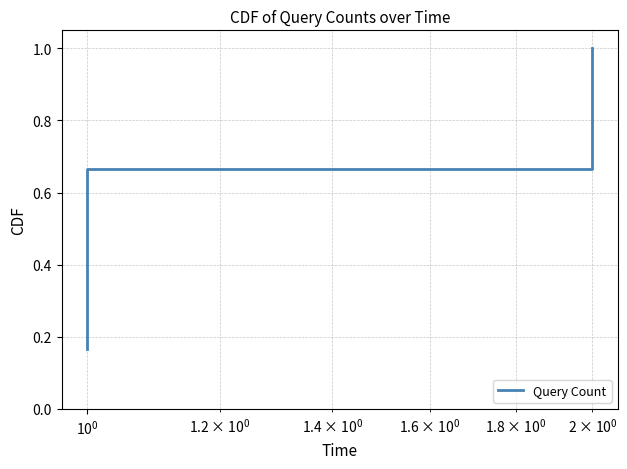

The chart shows a value of 1.4 at $\mathdefault{10^{2}}$. True or false?

False